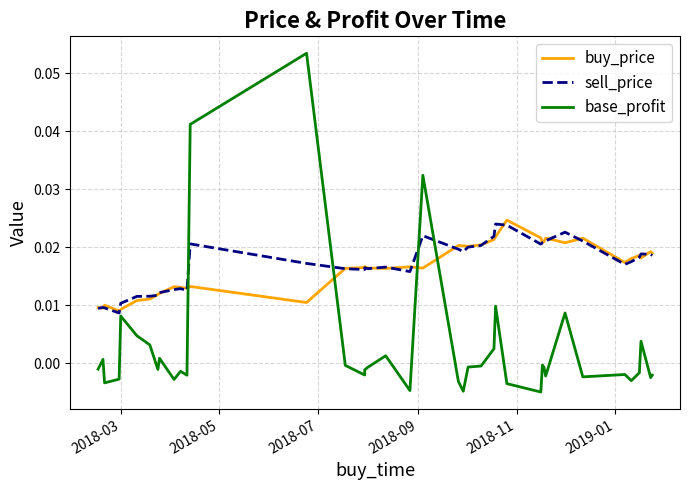

How many interior local peaks does the sell_price series have?

9